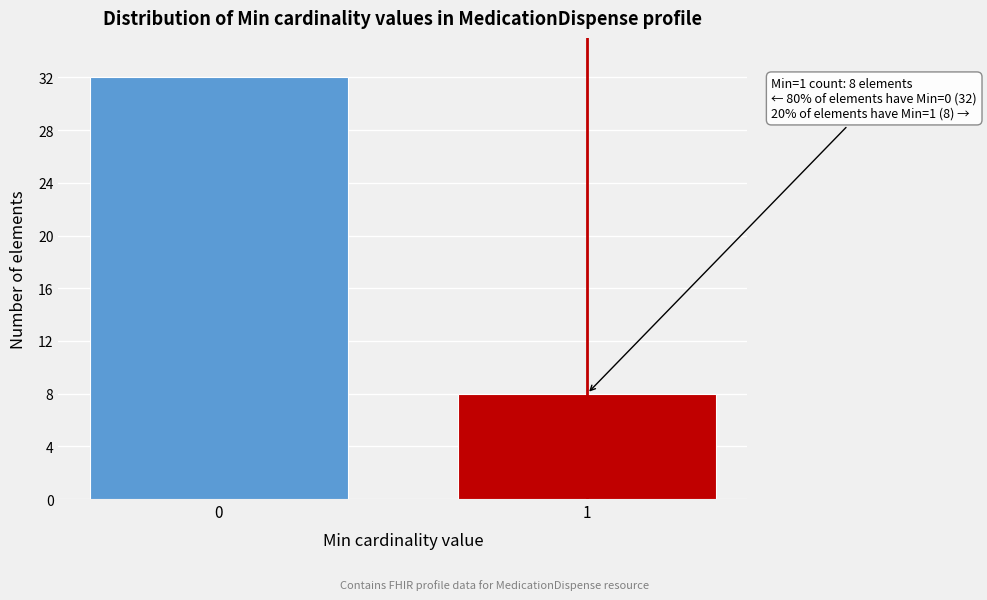

Reading left to right, extract all data points from this chart.

32	8